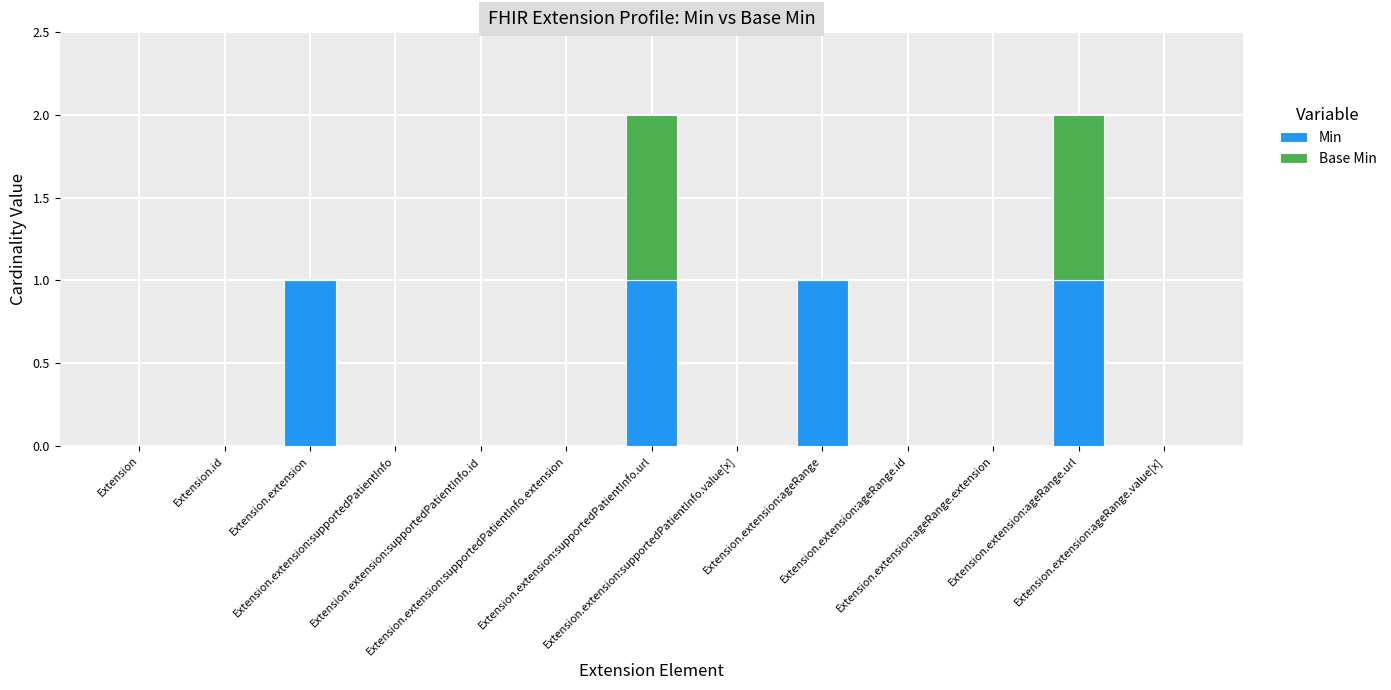

Are the bars grouped side by side (vs. stacked)?

No